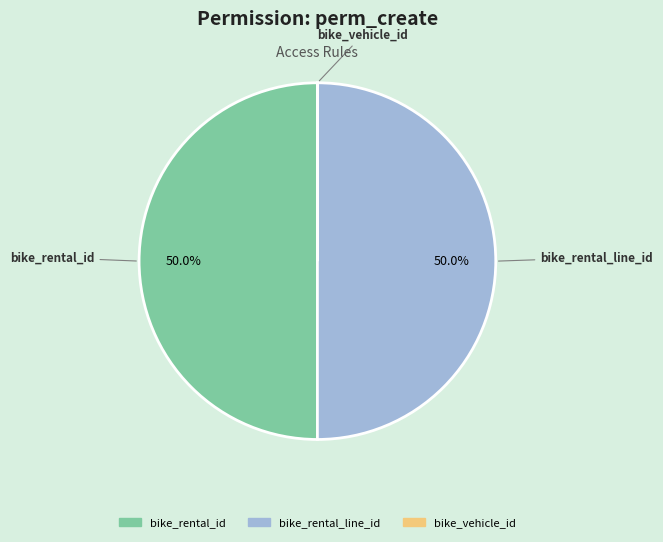

True or false: bike_rental_line_id accounts for 50% of the total.

True